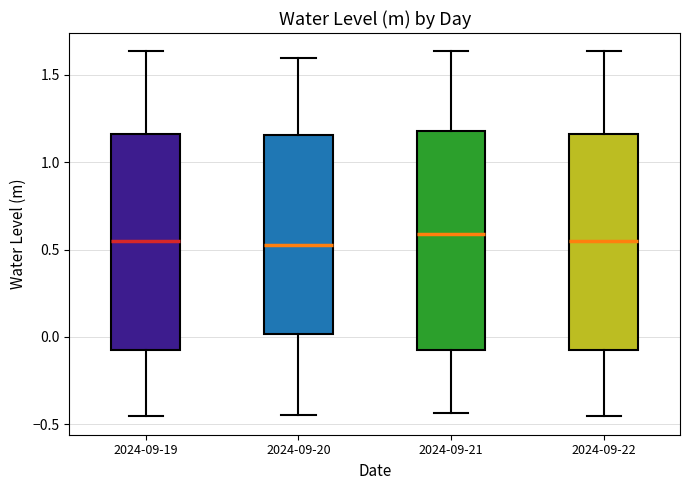

Where is the lower edge of the box for 2024-09-21 on the y-axis? The values are not printed on the chart, so give them approximately, as read against the axis.

-0.10